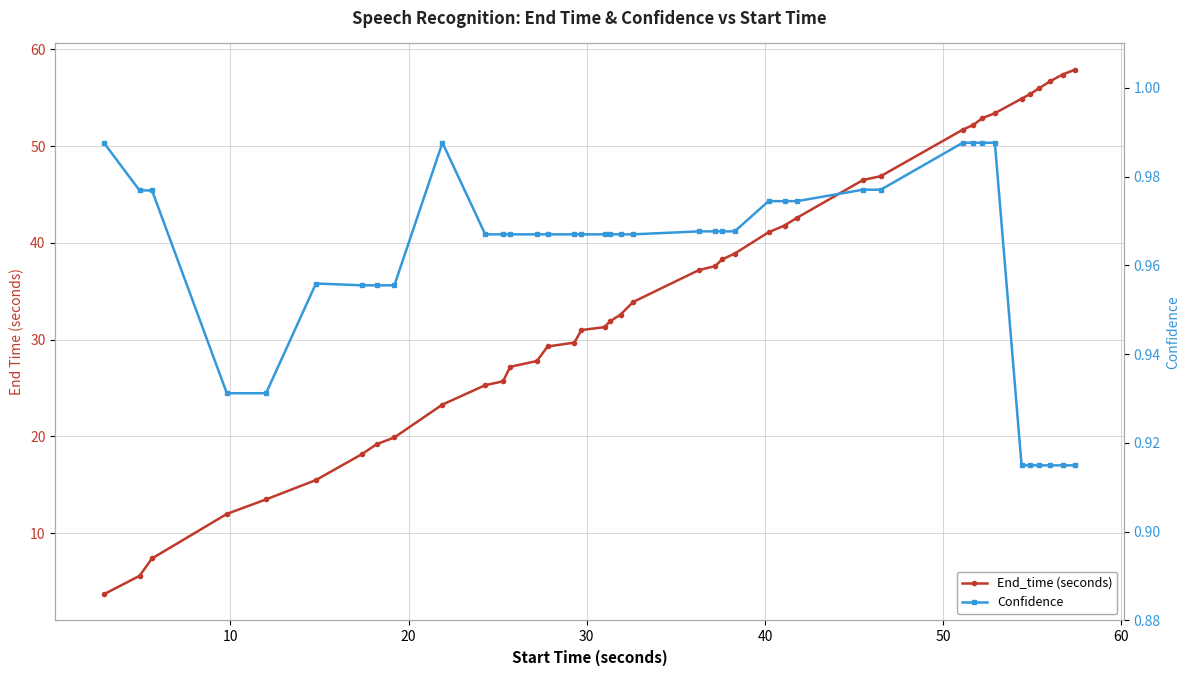

Reading right to left, transcribe all the data shown in this chart.

End_time (seconds): 57.9	57.4	56.7	56.0	55.4	54.9	53.4	52.9	52.2	51.7	46.9	46.5	42.6	41.8	41.1	38.9	38.3	37.6	37.2	33.9	32.6	31.9	31.3	31.0	29.7	29.3	27.8	27.2	25.7	25.3	23.3	19.9	19.2	18.2	15.5	13.5	12.0	7.4	5.6	3.7
Confidence: 0.9	0.9	0.9	0.9	0.9	0.9	1.0	1.0	1.0	1.0	1.0	1.0	1.0	1.0	1.0	1.0	1.0	1.0	1.0	1.0	1.0	1.0	1.0	1.0	1.0	1.0	1.0	1.0	1.0	1.0	1.0	1.0	1.0	1.0	1.0	0.9	0.9	1.0	1.0	1.0